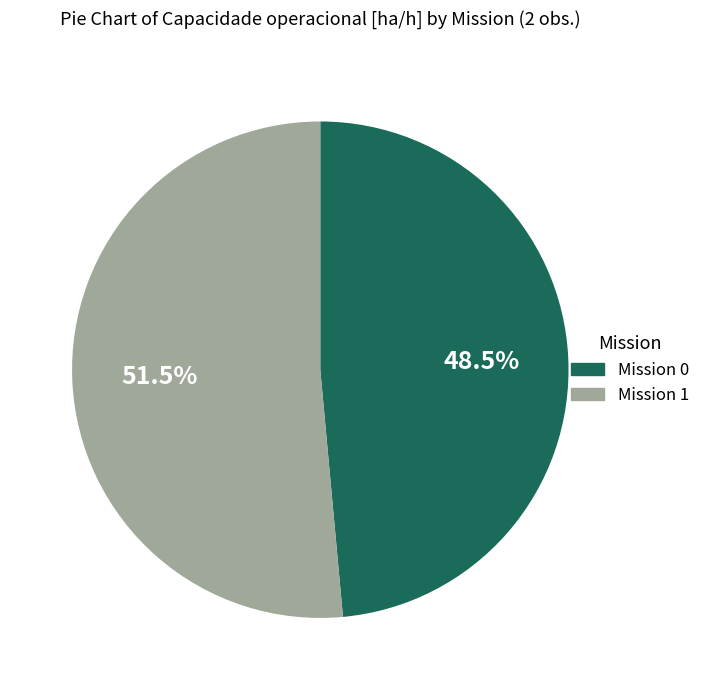

How many slices are in this pie chart?

2